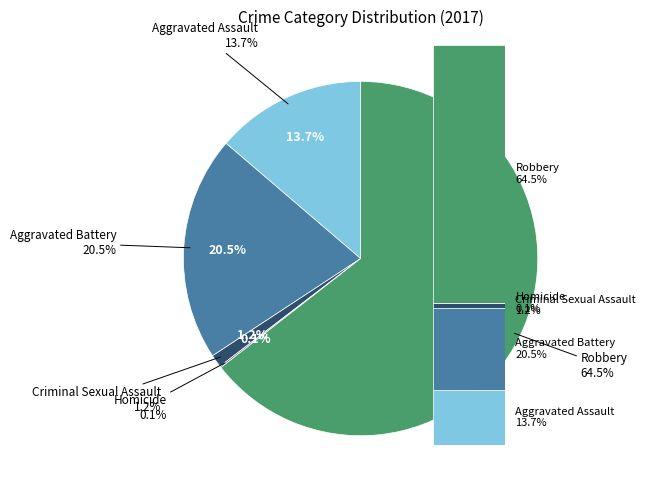

The Aggravated Battery slice represents 21% of the pie. True or false?

True